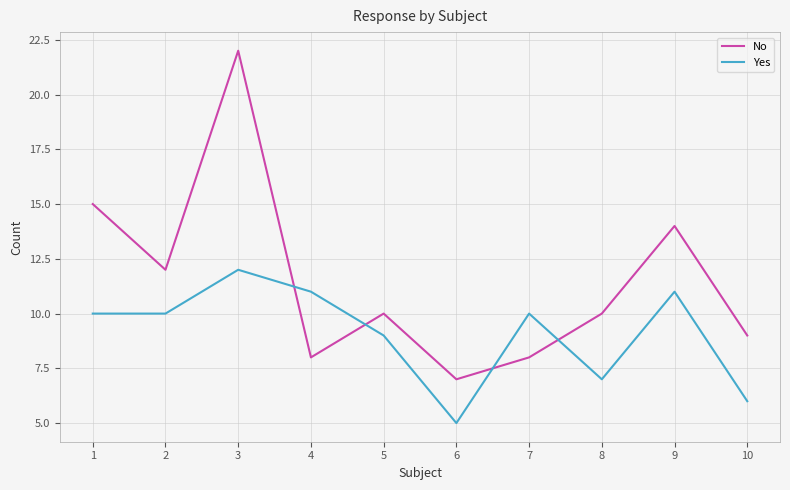

Rank the series by their maximum value, from highest to lowest.

No, Yes